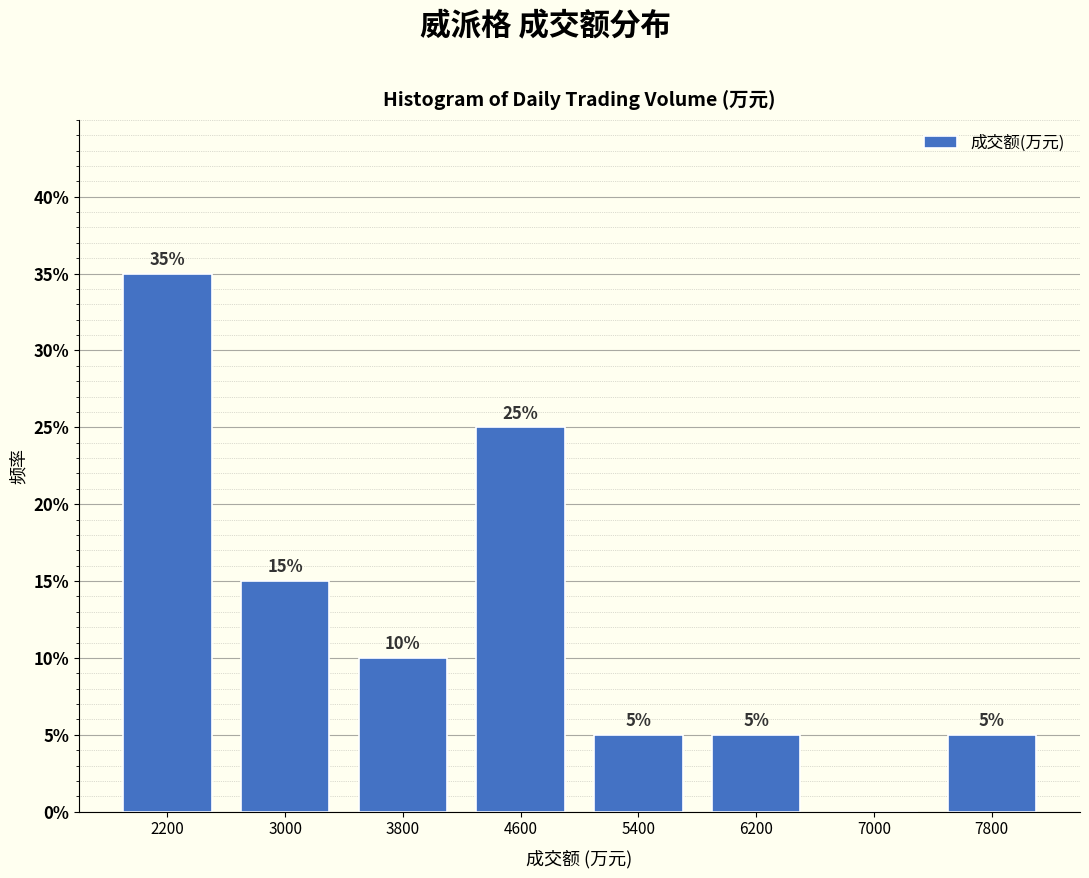

Over which range of the x-axis is the bar tallest?

1800 to 2600